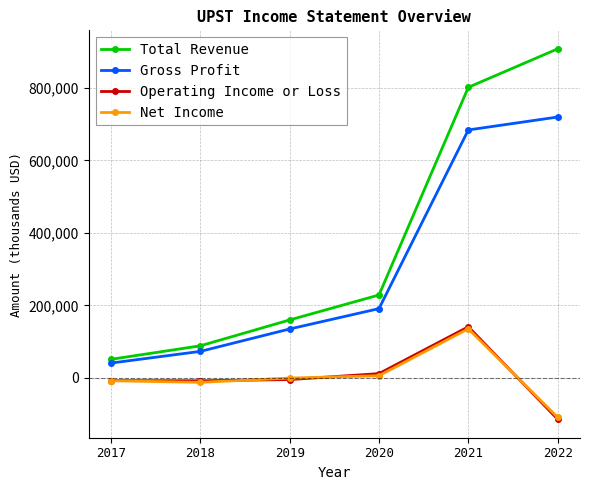

In Operating Income or Loss, how many points are lower than both neighbors (excluding endpoints)?

1